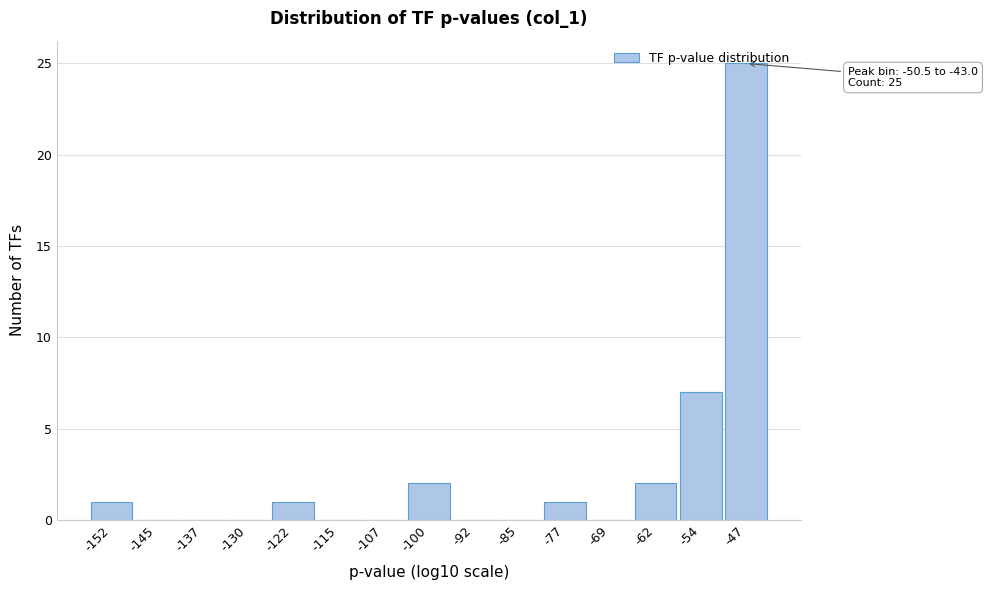

Over which range of the x-axis is the bar tallest?

-51 to -43